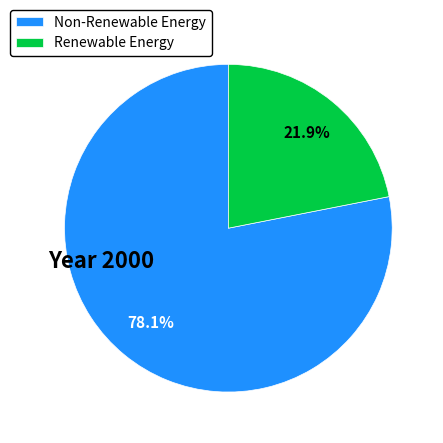

Is the sum of Non-Renewable Energy and Renewable Energy greater than half?

Yes